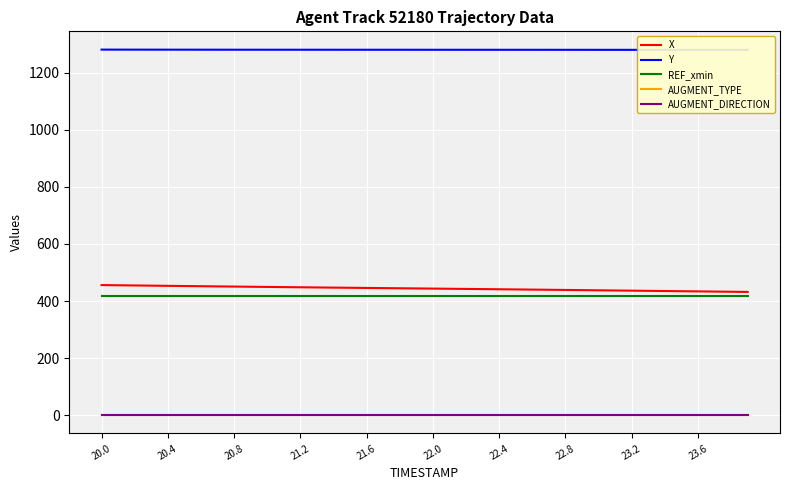

How many distinct data groups are displayed?

5